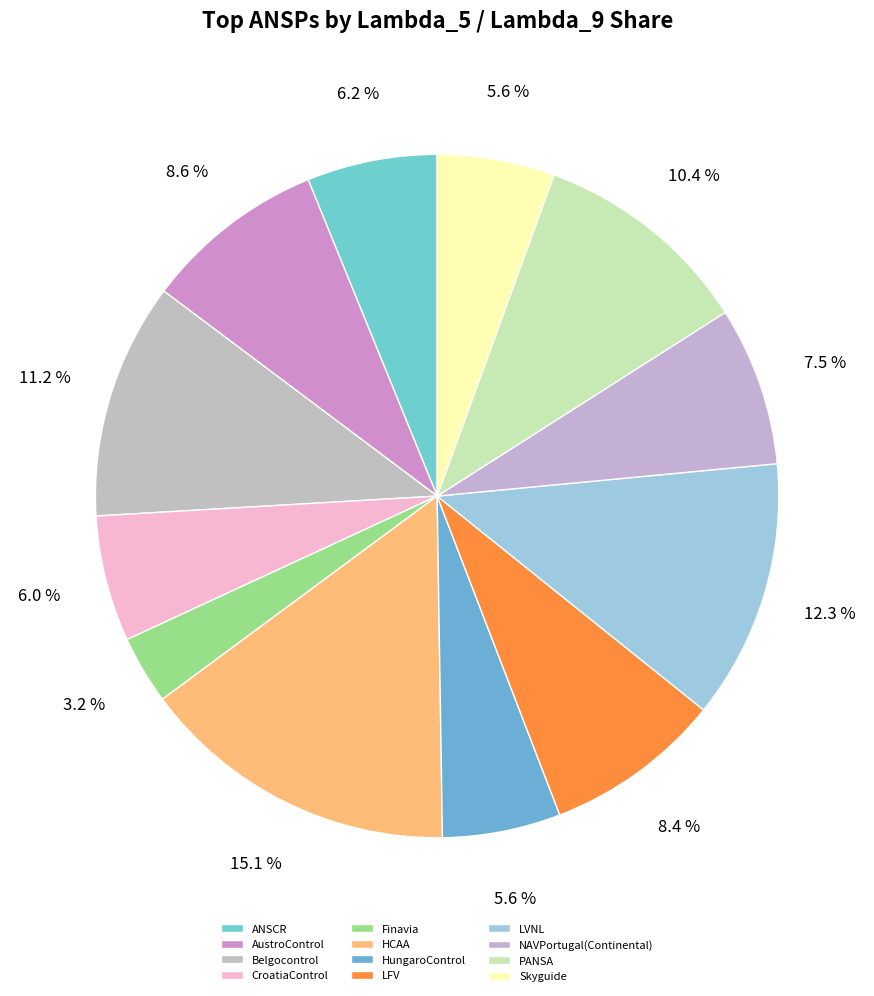

Which has a higher value, HCAA or HungaroControl?

HCAA